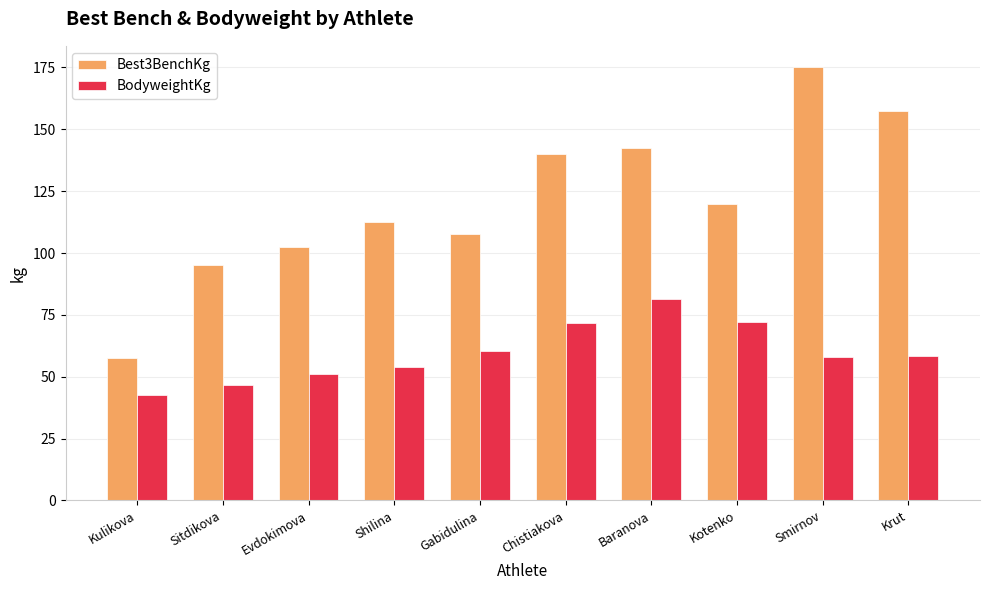

Which series has the widest spread of values?

Best3BenchKg